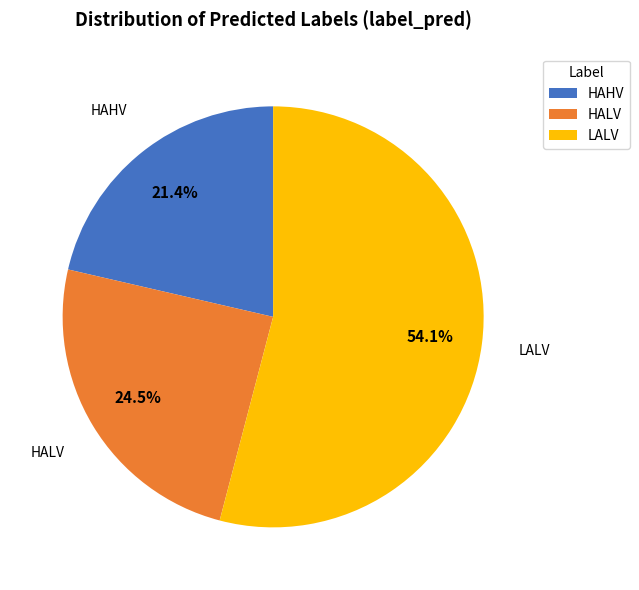

Count the number of slices in the pie.

3